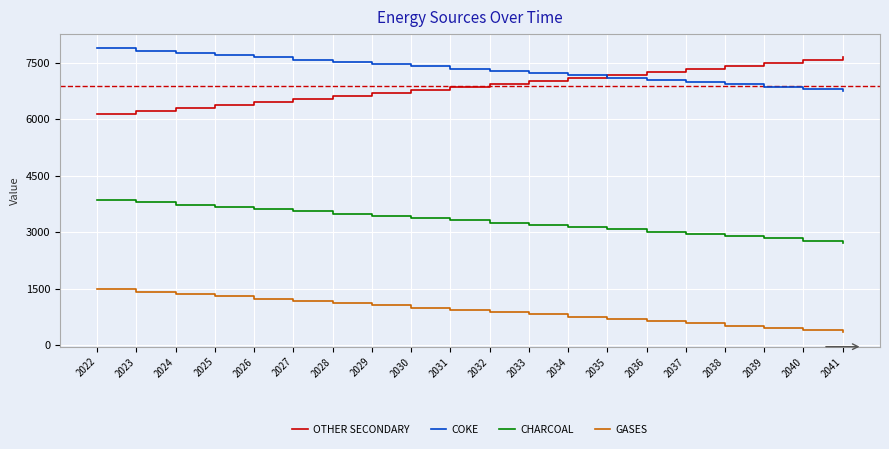

What is the difference between the maximum and second lowest values in the OTHER SECONDARY series?

1440.0